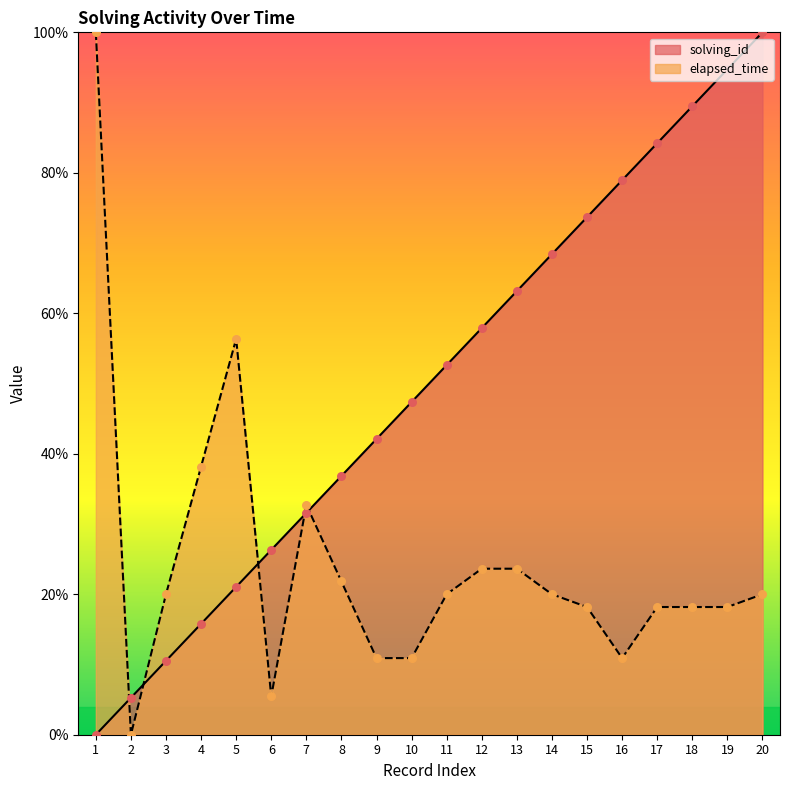

Which series contains the highest Y value?

solving_id